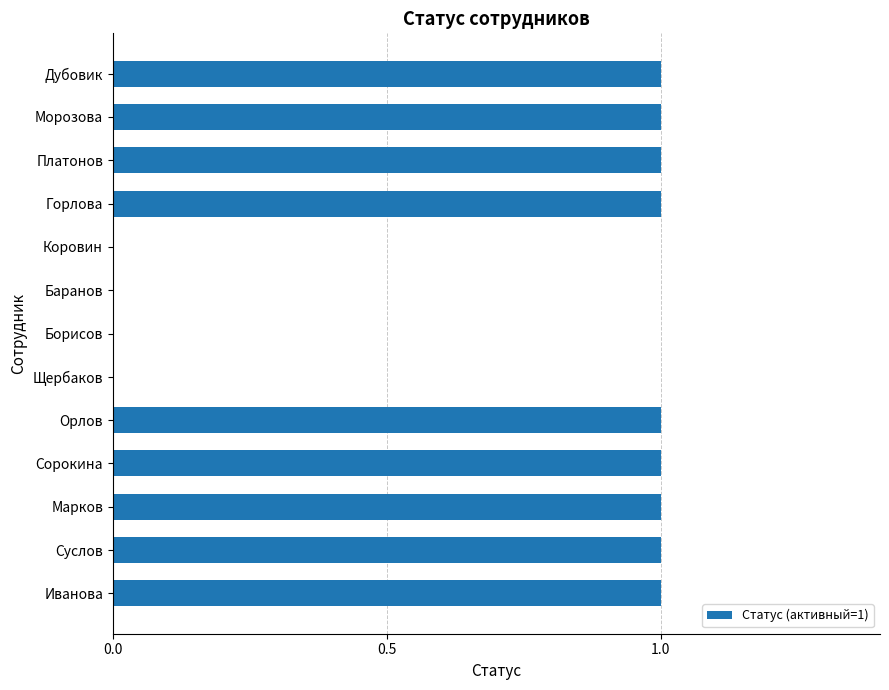

What is the sum of all values?

9